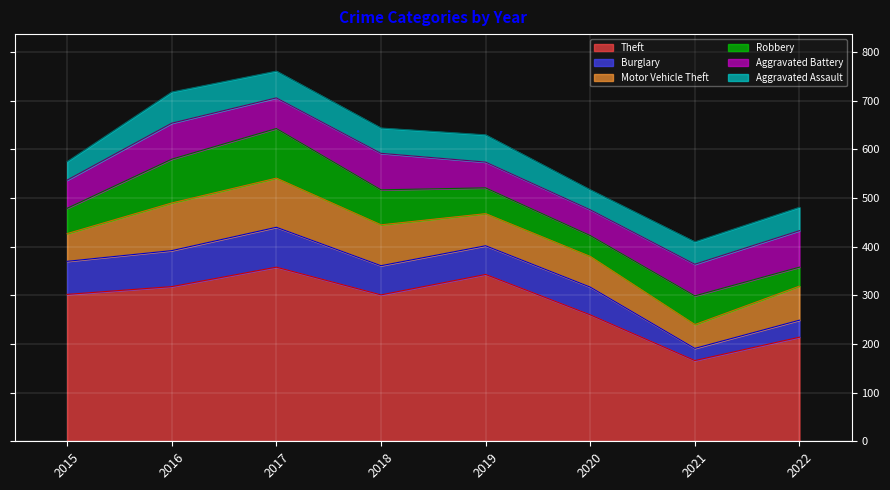

Reading left to right, what are all the values shown in this chart?

Theft: 302	318	358	301	343	260	166	214
Burglary: 68	74	82	60	59	57	25	35
Motor Vehicle Theft: 57	98	101	84	66	63	49	70
Robbery: 52	90	102	72	53	43	59	39
Aggravated Battery: 58	74	63	75	53	53	65	75
Aggravated Assault: 38	64	55	52	56	41	46	48